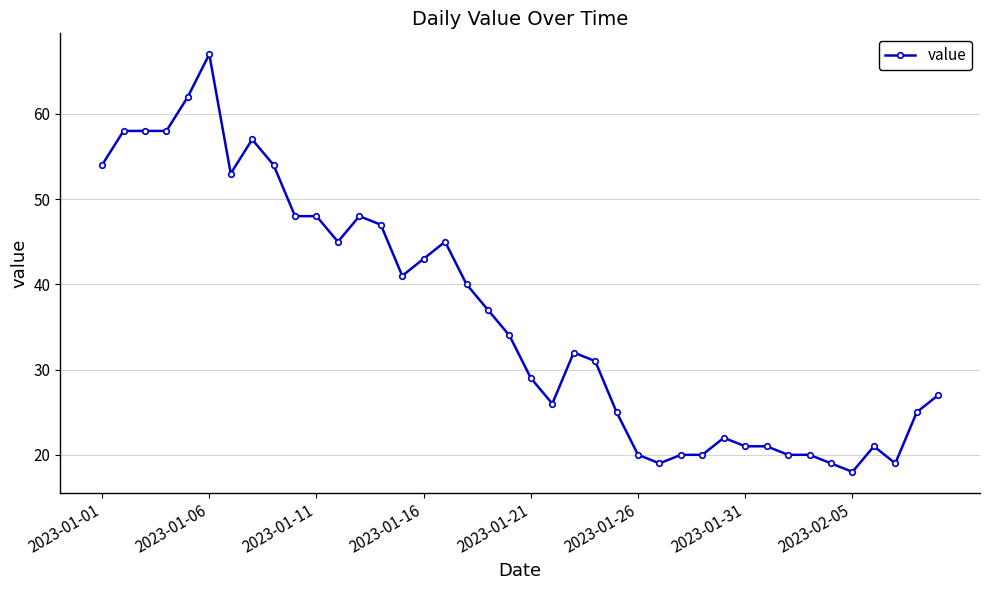

True or false: the data has more than 2 interior local peaks.

True